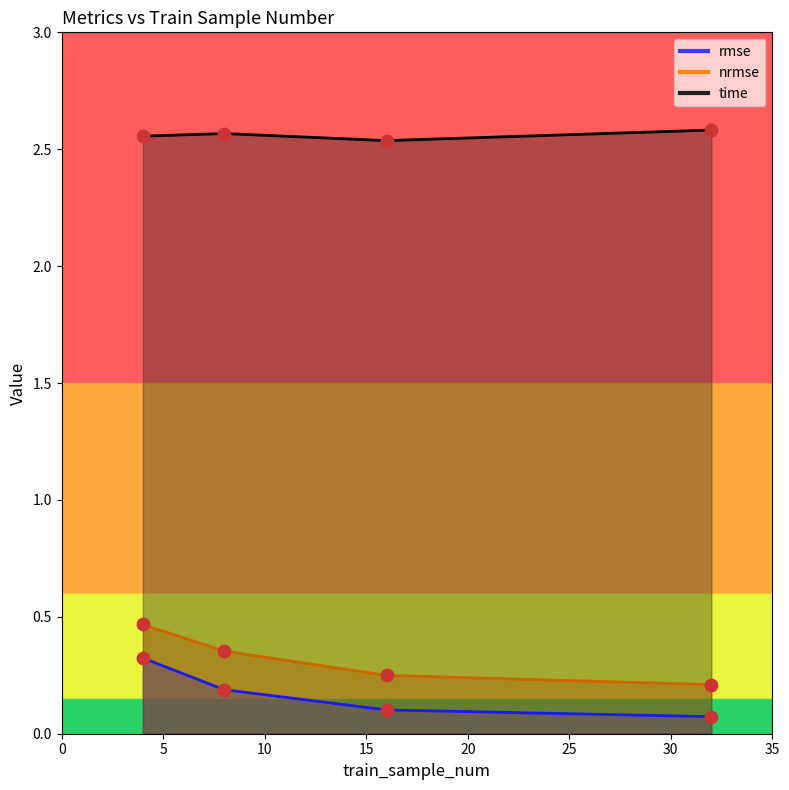

Which series has the largest Y range (max minus min)?

nrmse